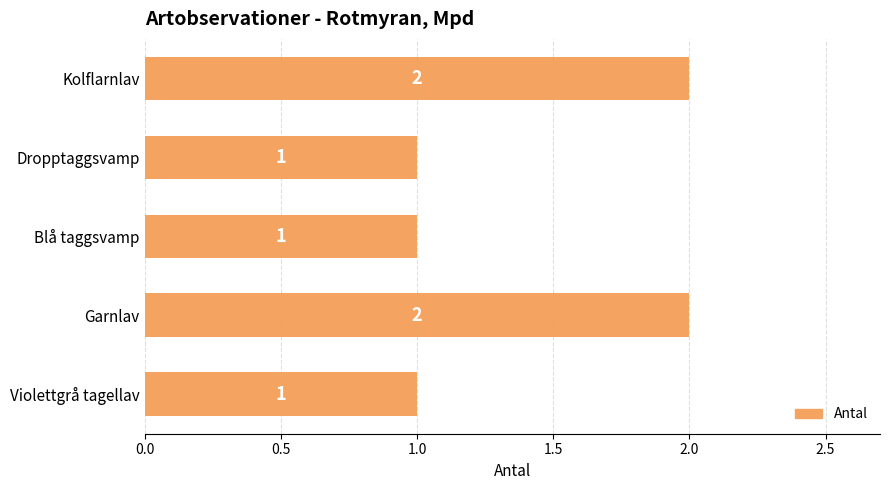

Reading bottom to top, transcribe all the data shown in this chart.

Violettgrå tagellav=1	Garnlav=2	Blå taggsvamp=1	Dropptaggsvamp=1	Kolflarnlav=2